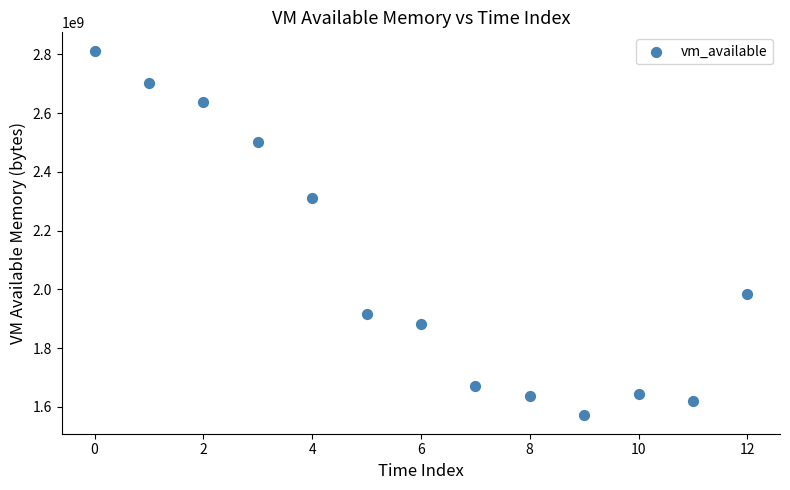

What Y value in the scatter plot is closest to 2191785984?

2309574656